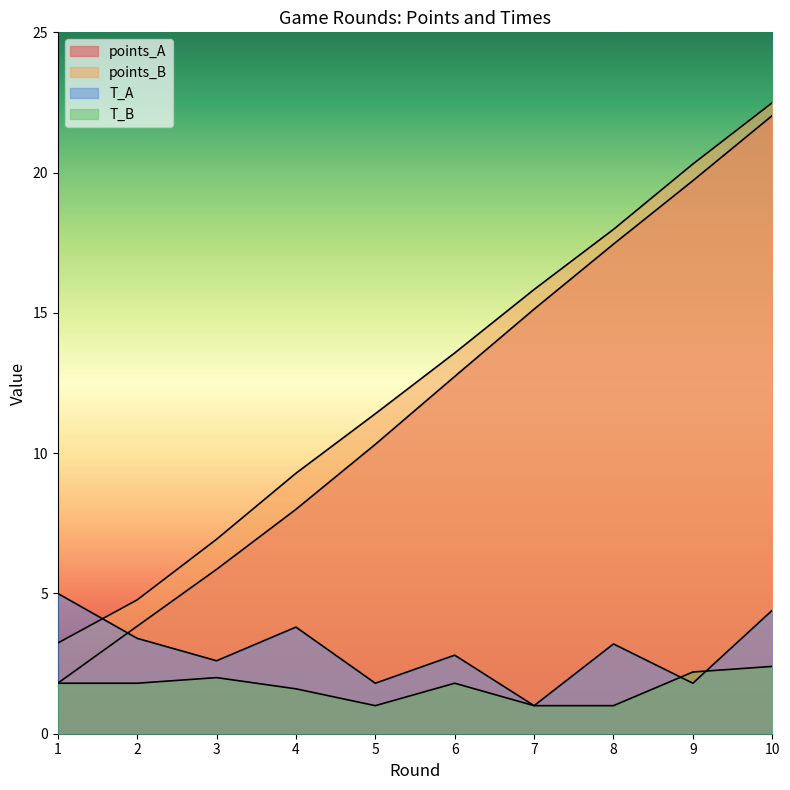

How many data points in points_B are less than 13?

5